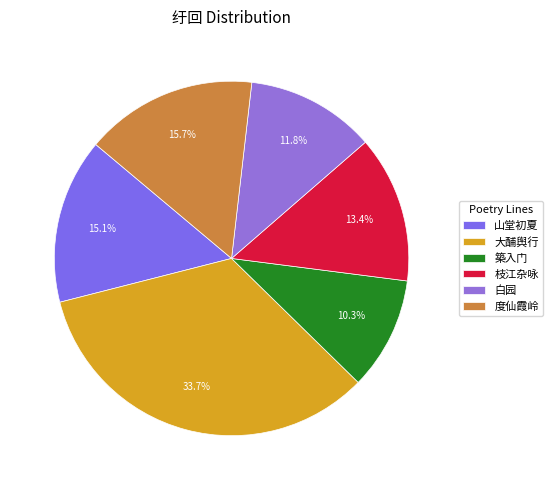

Count the number of slices in the pie.

6